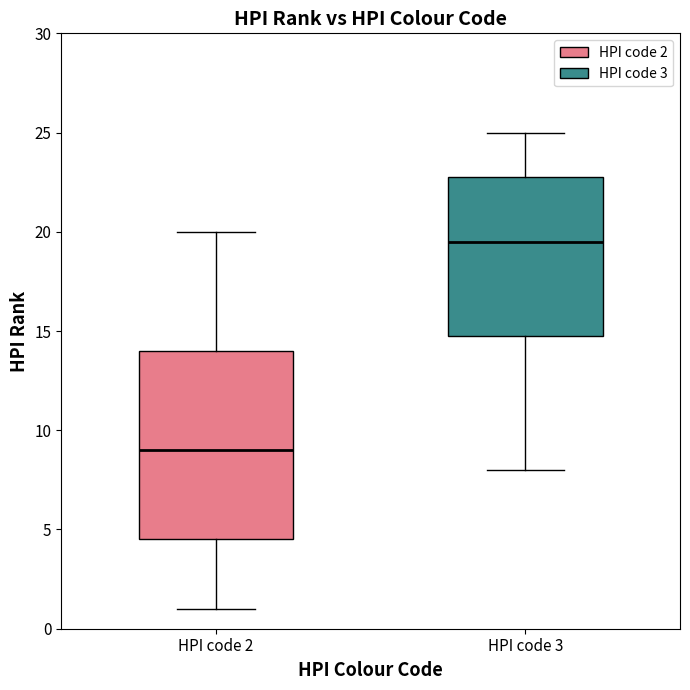

Where is the lower edge of the box for HPI code 2 on the y-axis? The values are not printed on the chart, so give them approximately, as read against the axis.

4.5